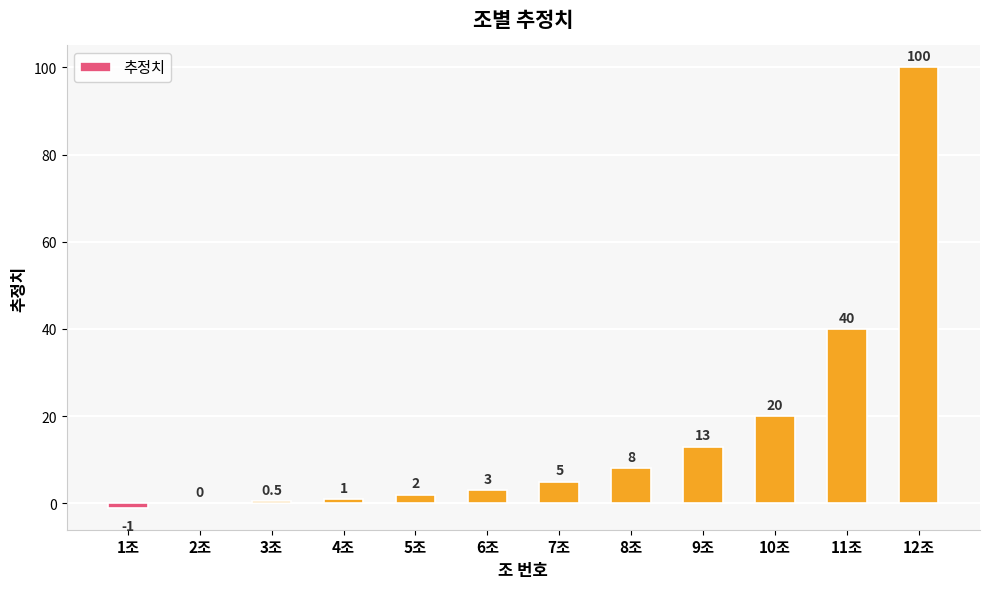

Are the bars horizontal?

No